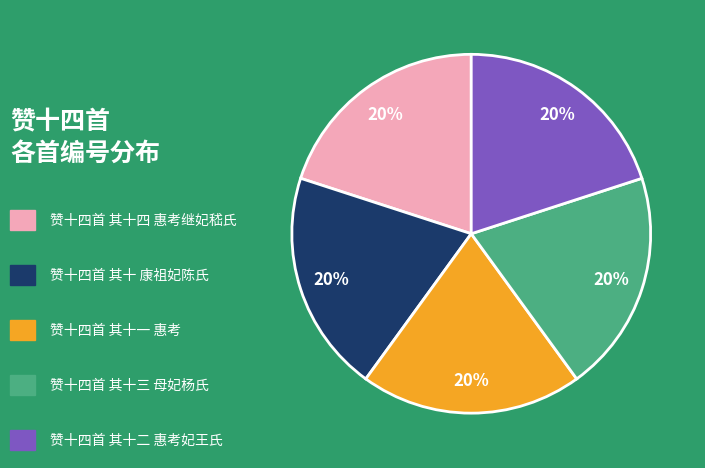

Is there a majority slice in this chart?

No